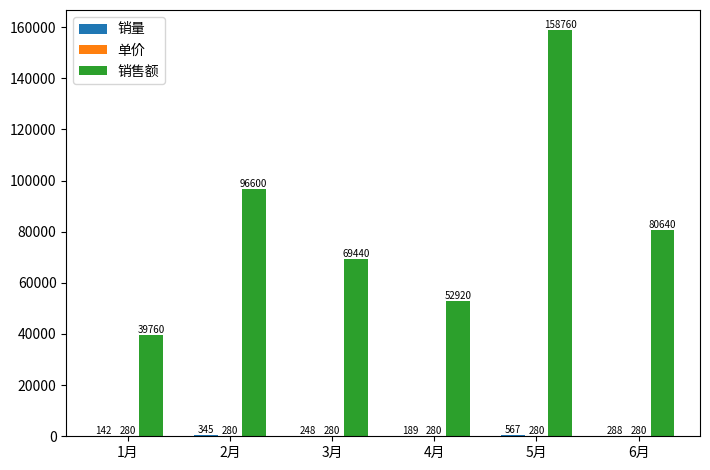

At which category is the sum across all series the highest?

5月